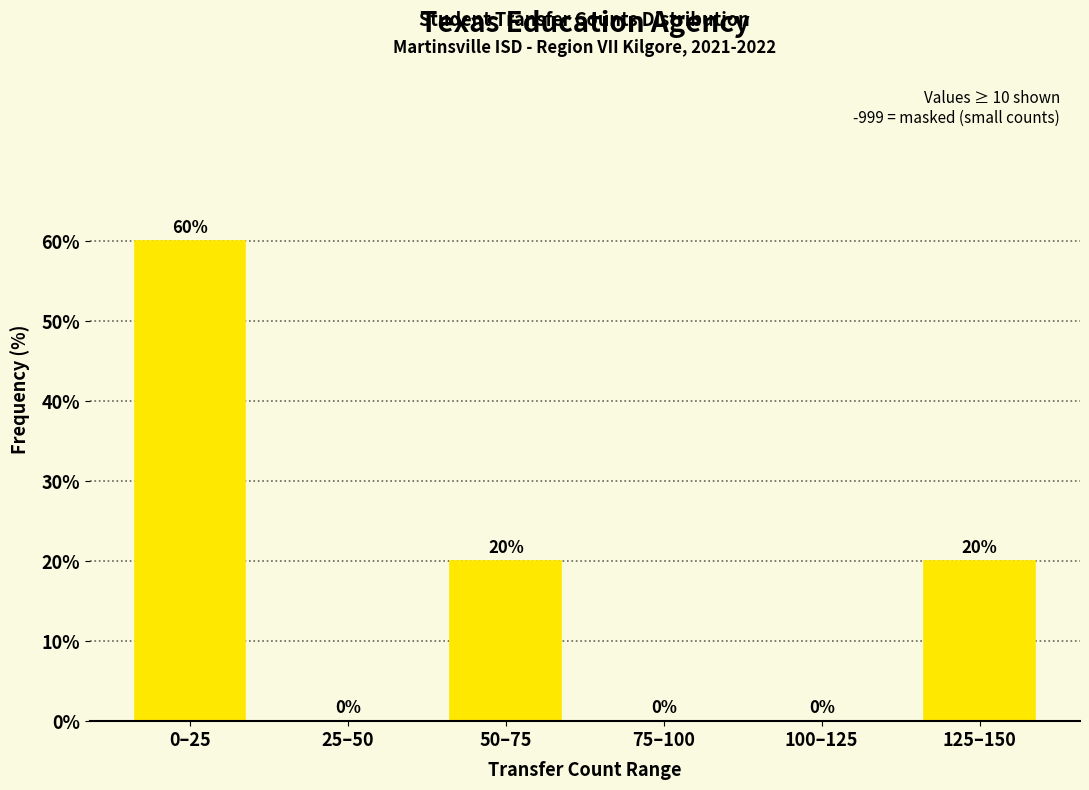

What is the change in value from 0–25 to 75–100?

-60